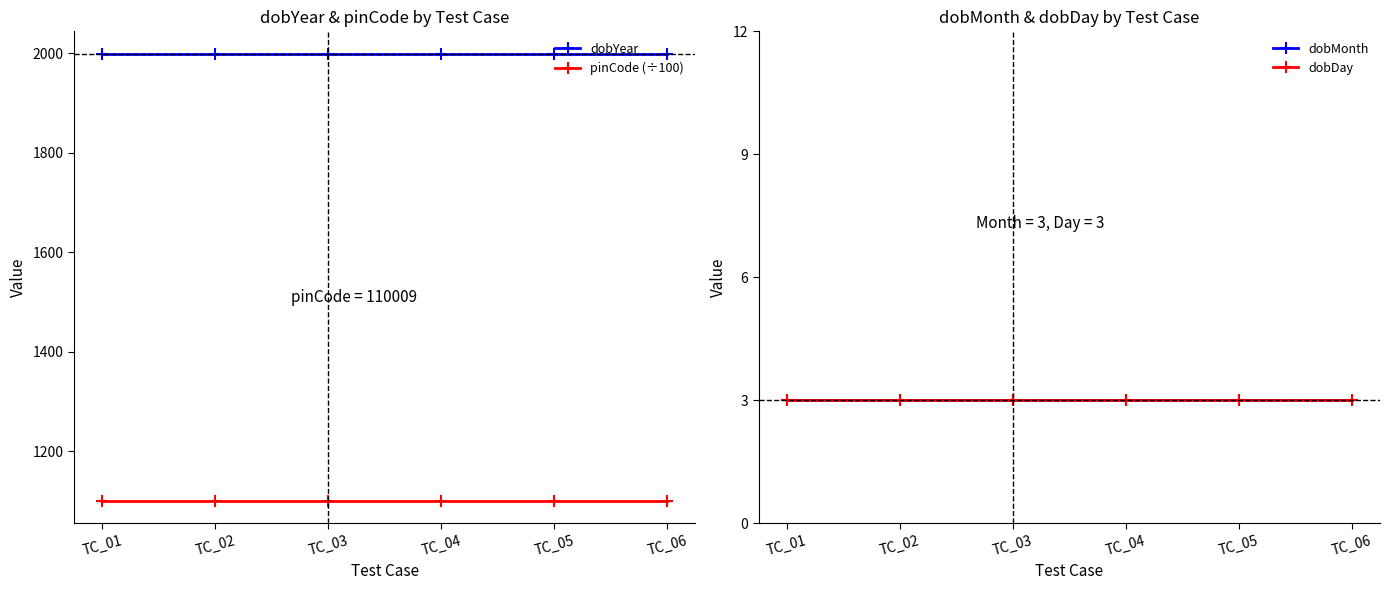

What is the sum of all dobYear values?

11994.0